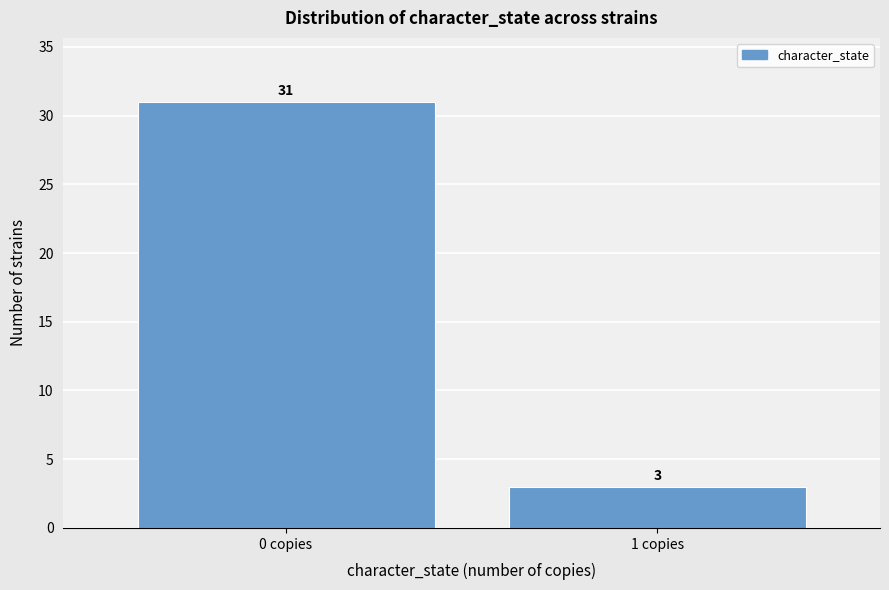

Reading right to left, extract all data points from this chart.

1 copies=3	0 copies=31